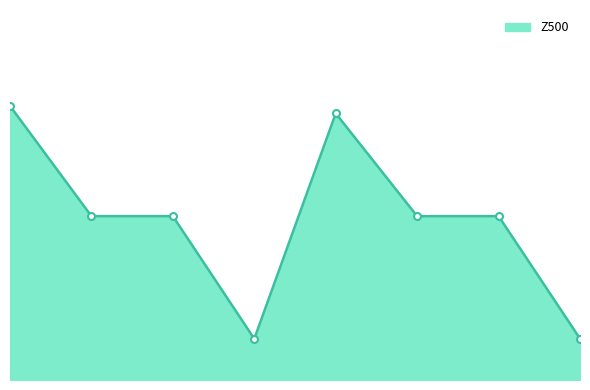

What is the average value?

1.0